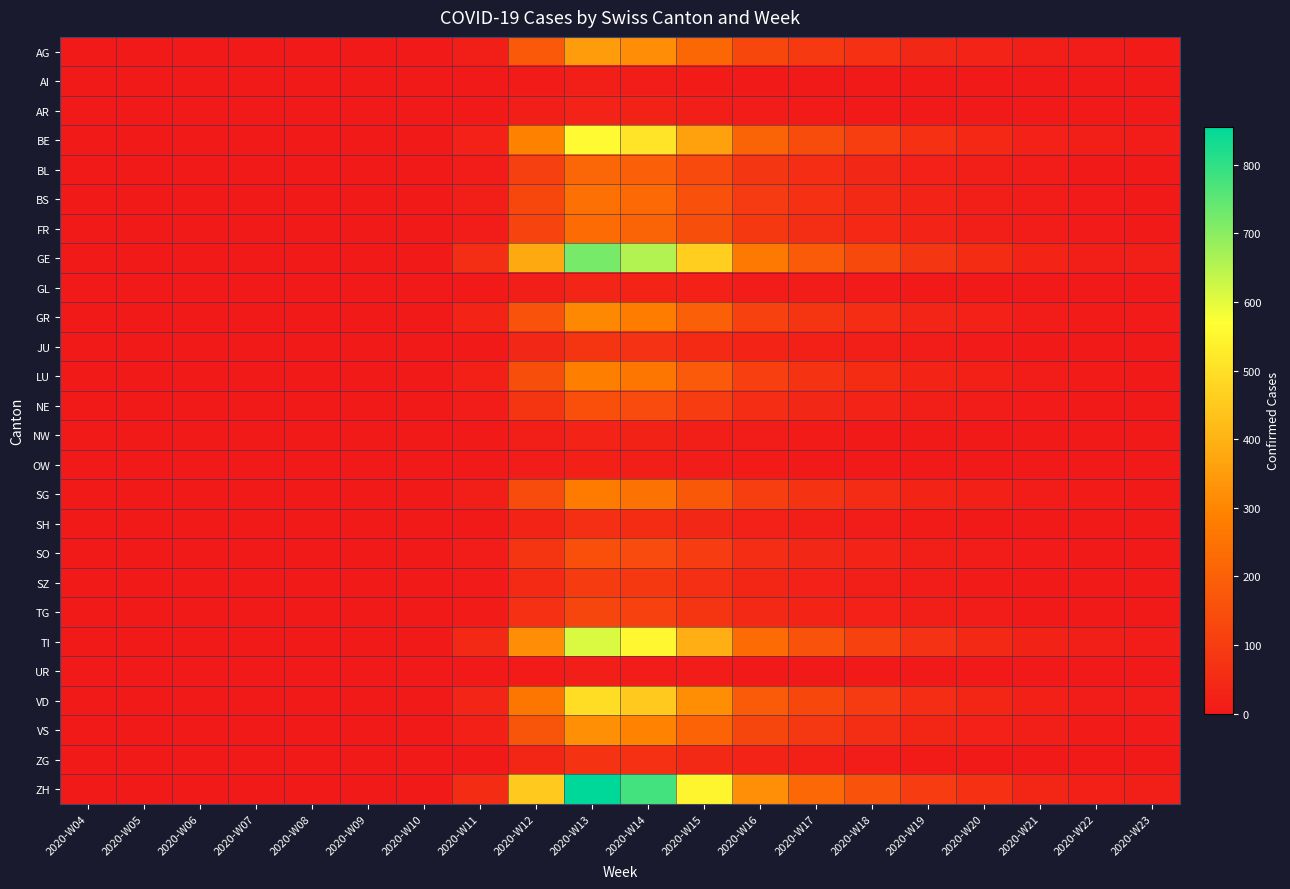

How many series are shown in this chart?

26